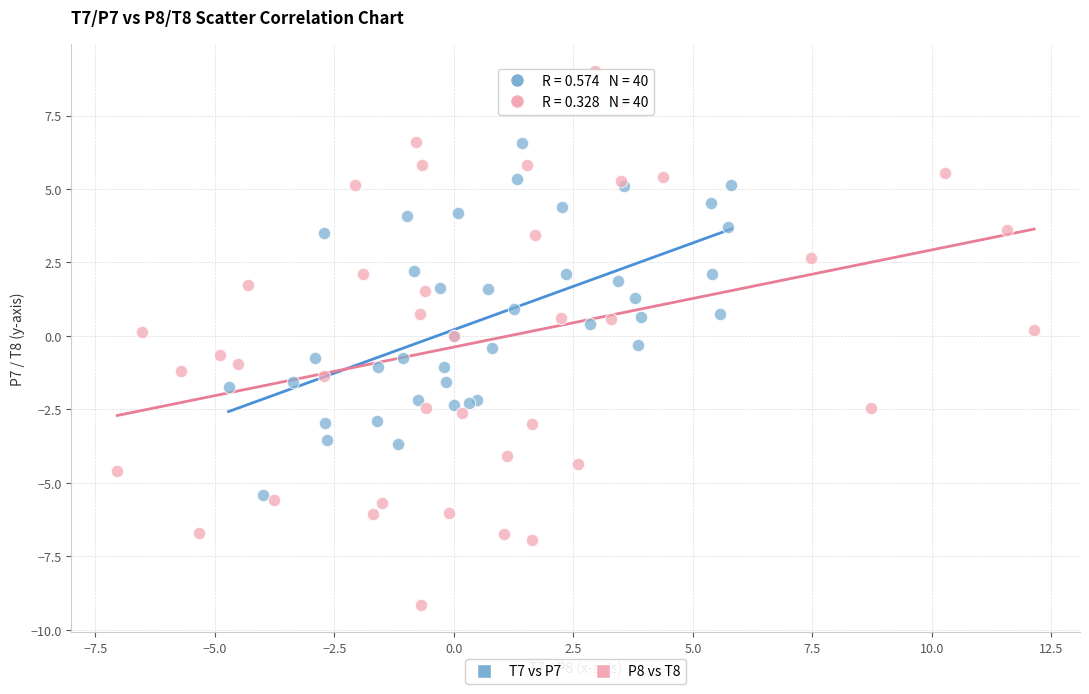

What are all the series names shown in the legend?

T7 vs P7, P8 vs T8